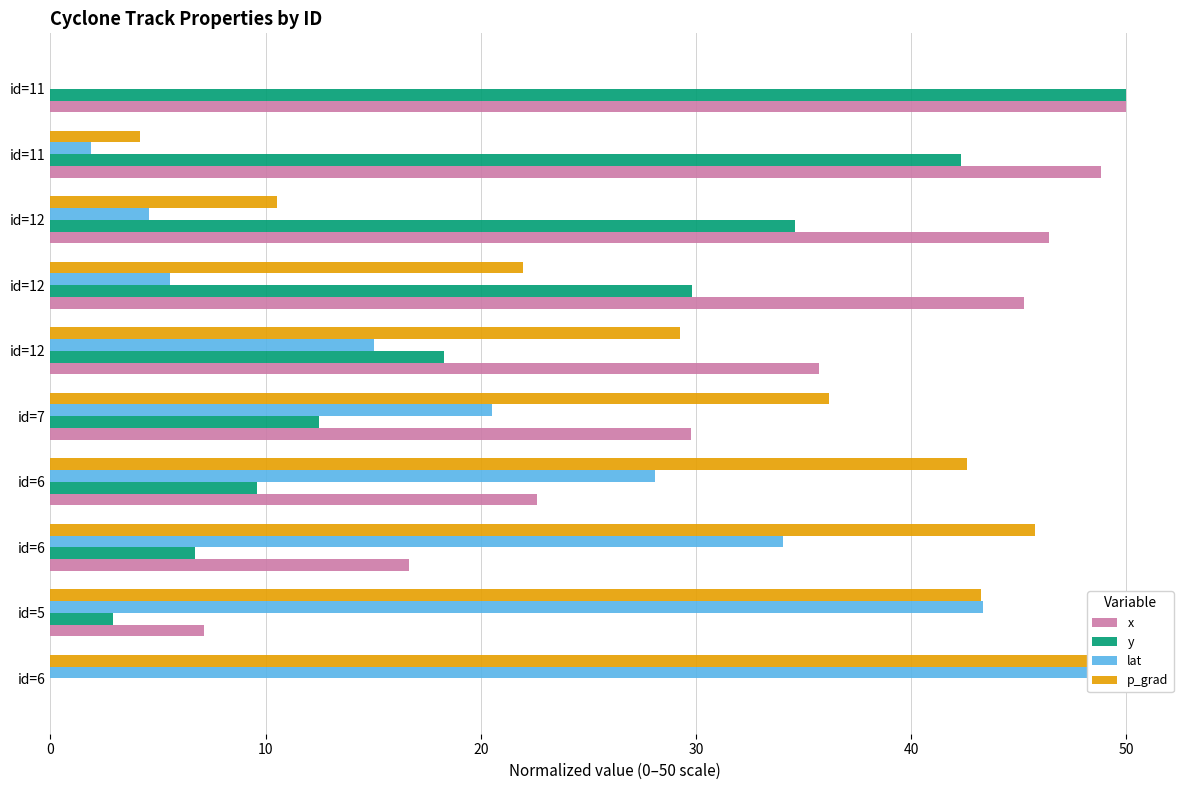

What is the sum of all x values?

302.4